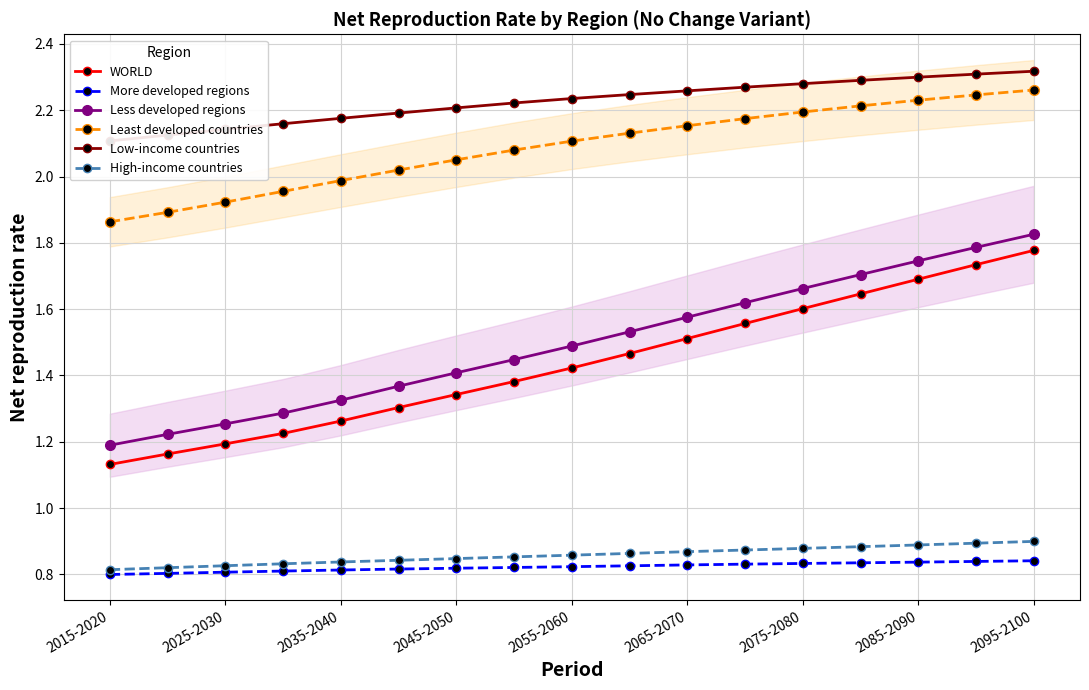

True or false: Least developed countries and High-income countries intersect in this chart.

False